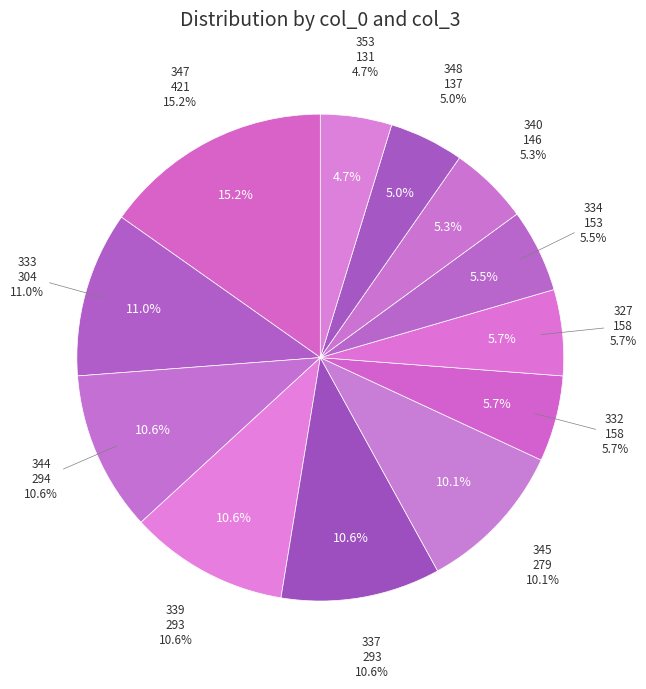

What is the change in value from 348 to 327?

+21